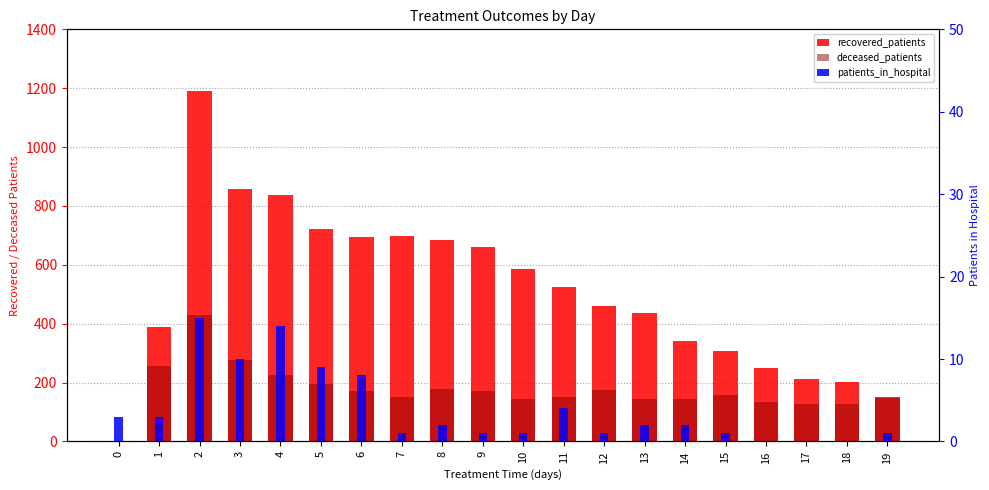

How many bars are there in each group?

3